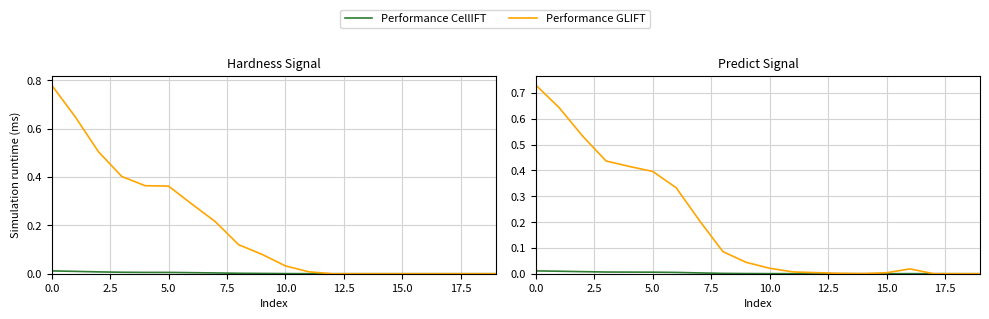

Rank the series by their maximum value, from lowest to highest.

Performance CellIFT, Performance GLIFT